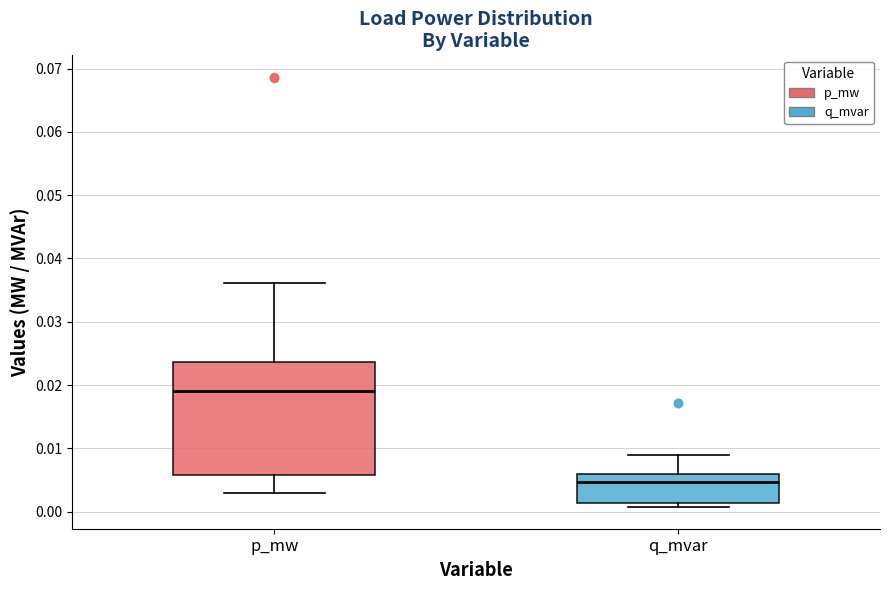

Reading left to right, read every box against the y-axis: the position of its median line, the range the box covers, and the ends of its whiskers. The values are not printed on the chart, so give them approximately, as read against the axis.

p_mw: median 0.019, box 0.006 to 0.024, whiskers 0.003 to 0.036
q_mvar: median 0.005, box 0.001 to 0.006, whiskers 0.001 (just below the box's lower edge) to 0.009